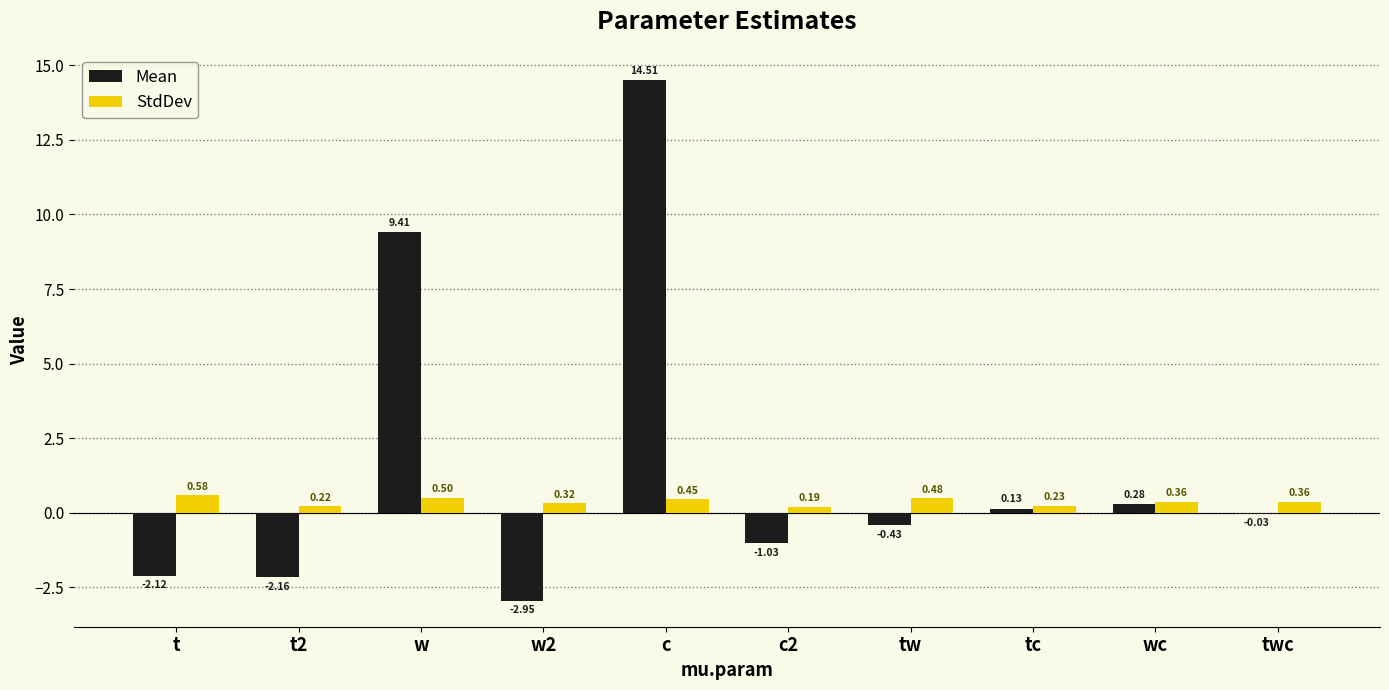

What are all the series names shown in the legend?

Mean, StdDev